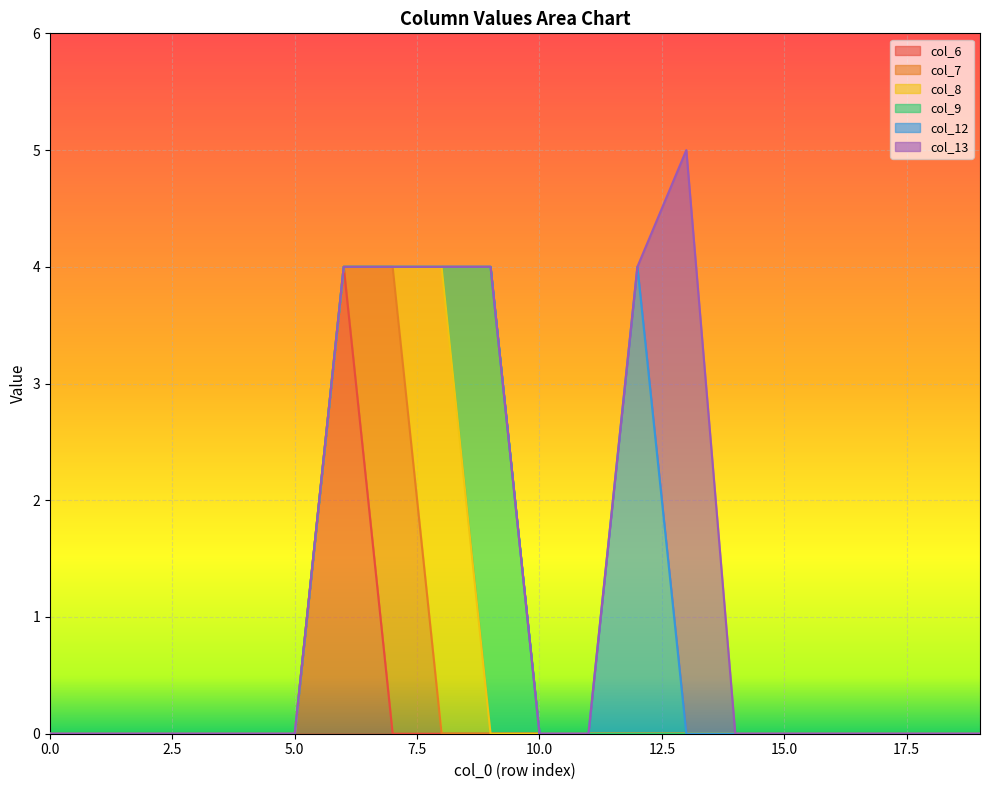

How many times do col_8 and col_7 cross each other?

1